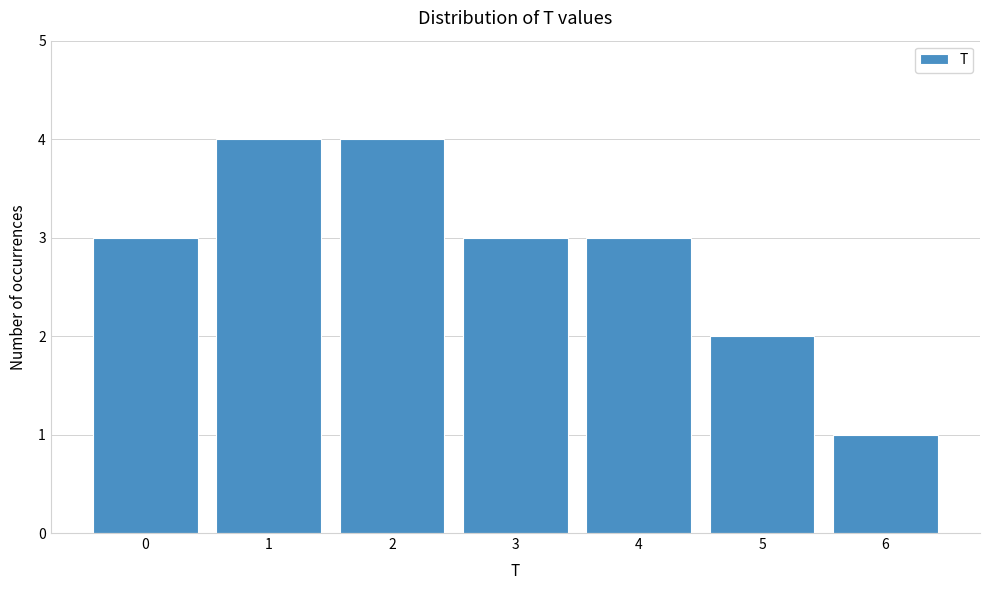

Reading left to right, list every bar in this chart as the range it spans on the x-axis followed by its height. The values are not printed on the chart, so give them approximately, as read against the axis.

-0.5 to 0.5: 3
0.5 to 1.5: 4
1.5 to 2.5: 4
2.5 to 3.5: 3
3.5 to 4.5: 3
4.5 to 5.5: 2
5.5 to 6.5: 1